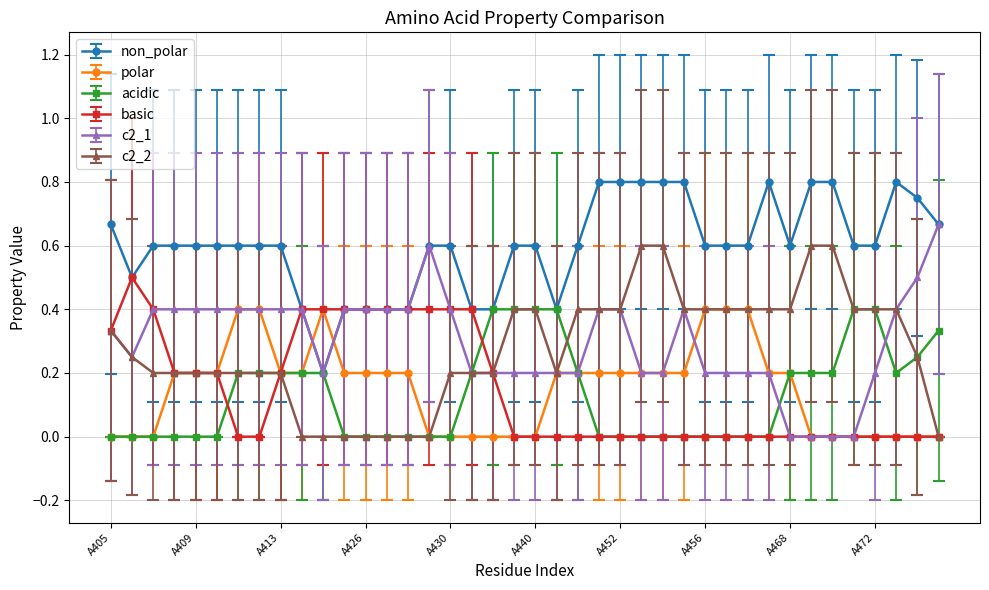

Which series has the largest total across all categories?

non_polar